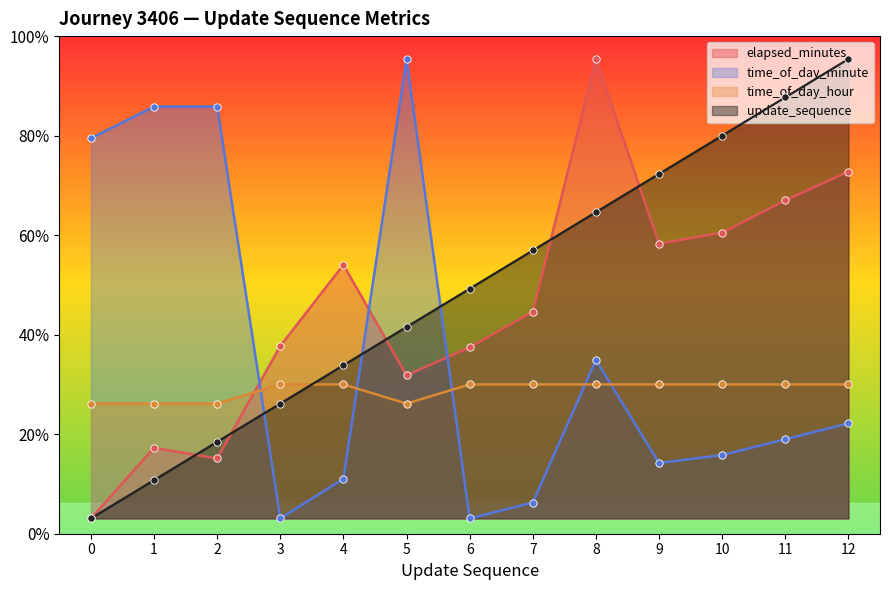

What is the total value across all series at 0?

72.7